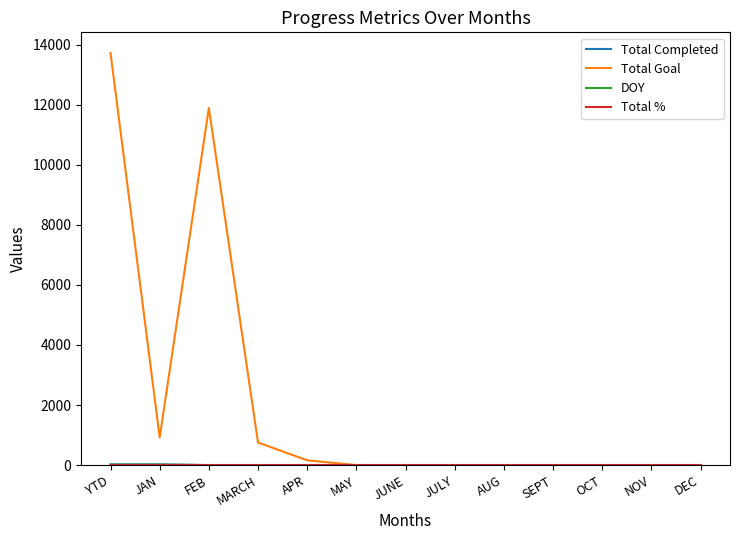

Which series changed the most between FEB and NOV?

Total Goal